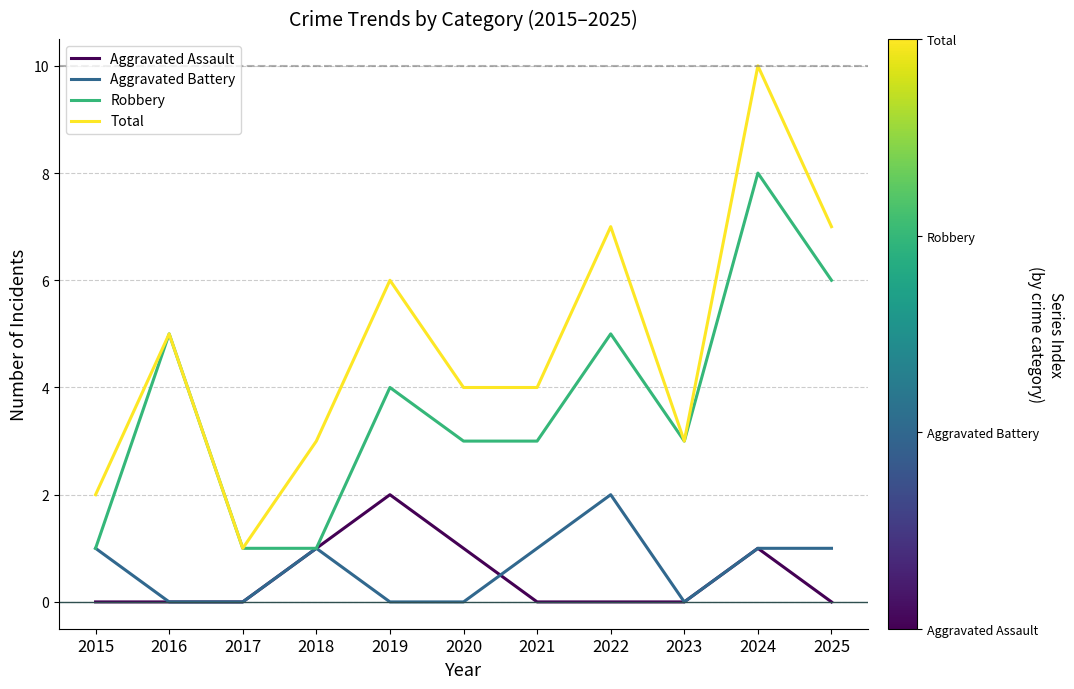

True or false: Total and Aggravated Battery cross at least once.

False